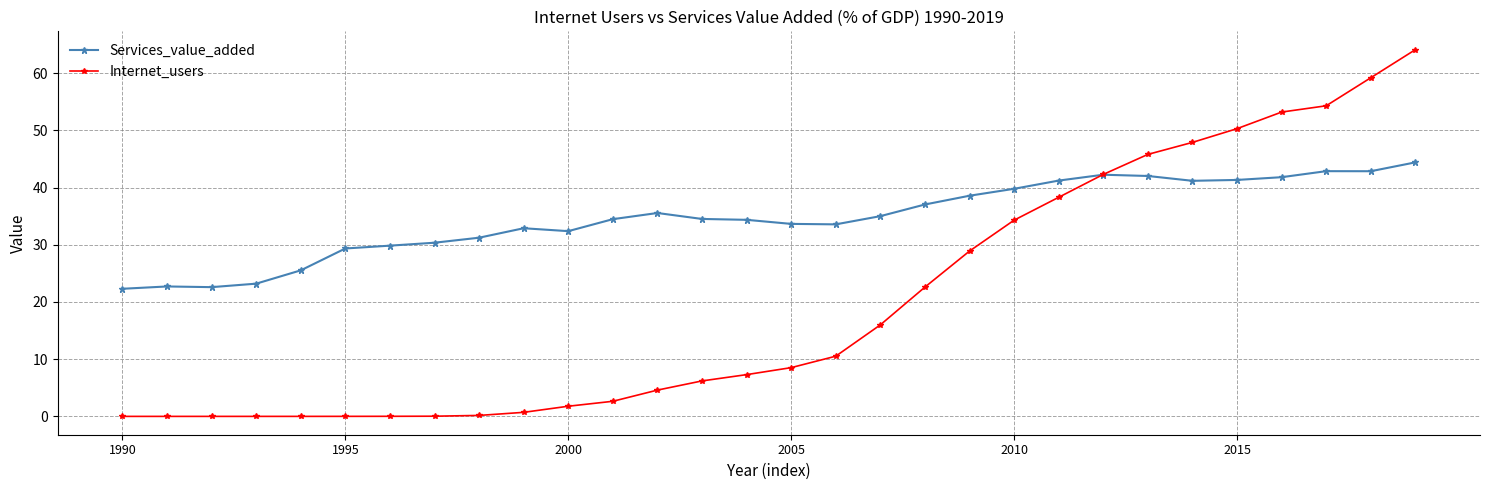

Which series has the largest range (max minus min)?

Internet_users